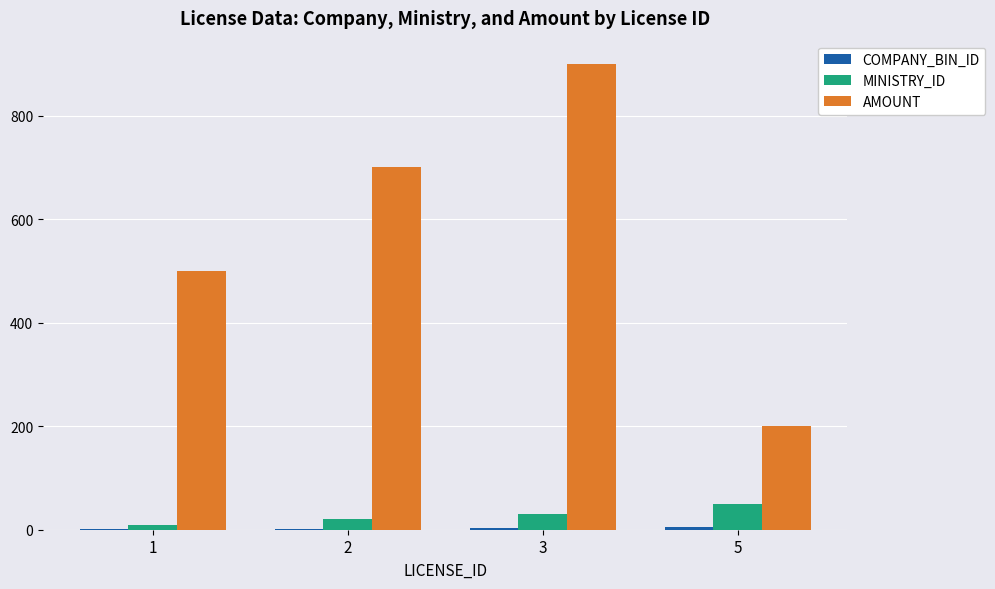

At which category does the chart reach its peak across all series?

3